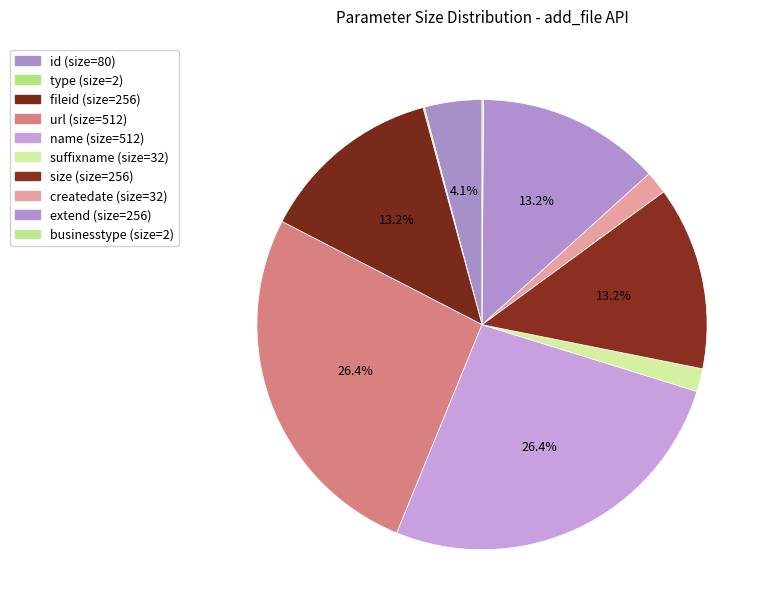

Is it true that size is 3% of the pie?

False